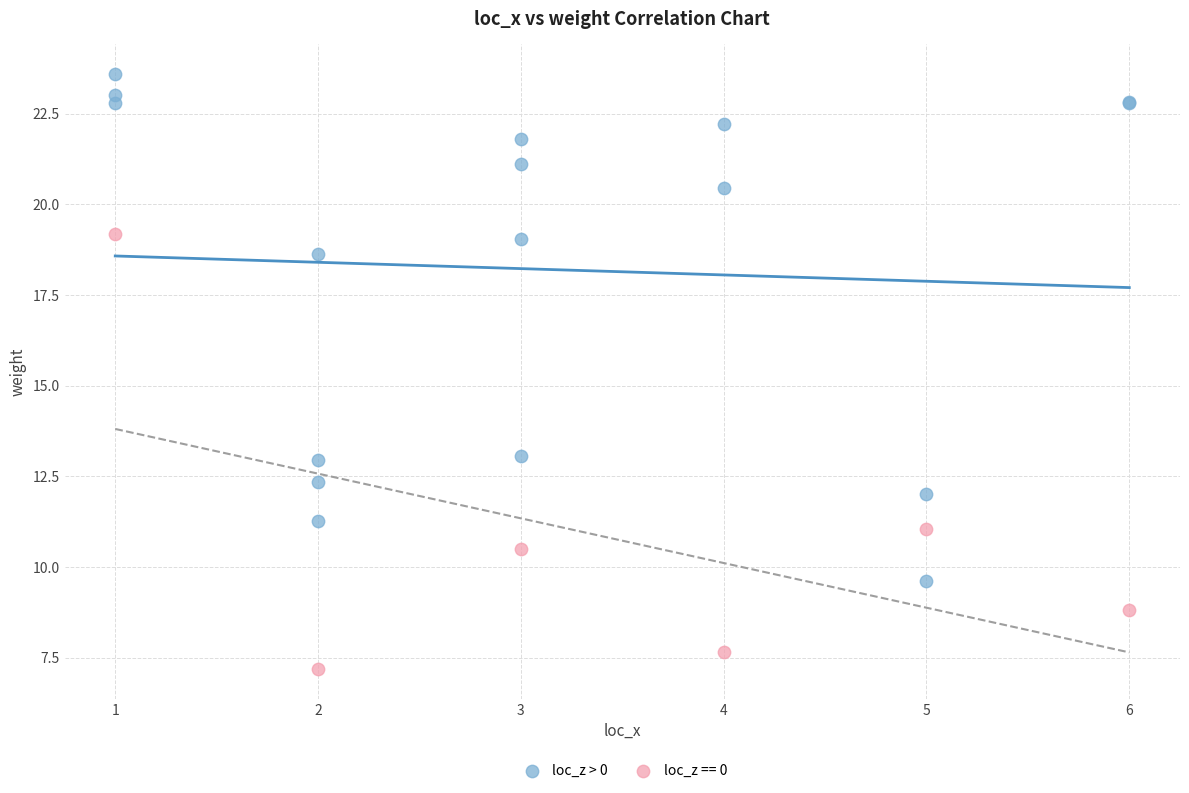

Which series reaches the maximum Y coordinate?

loc_z > 0